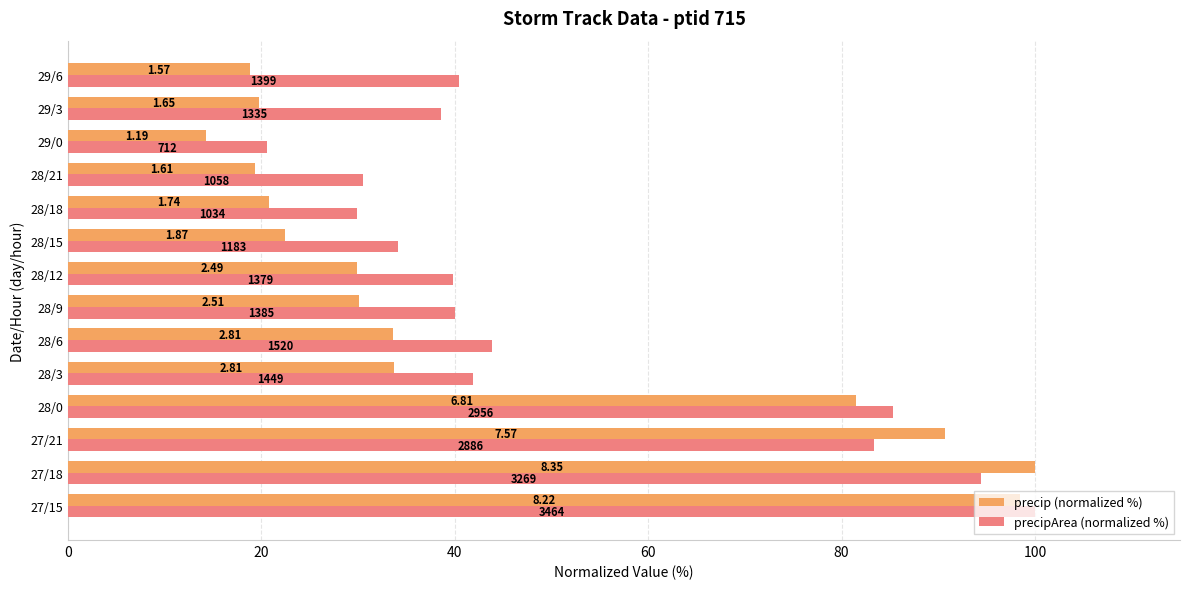

Reading left to right, extract all data points from this chart.

precip (normalized %): 98.5	100.0	90.7	81.5	33.7	33.6	30.1	29.8	22.4	20.8	19.3	14.2	19.7	18.8
precipArea (normalized %): 100.0	94.4	83.3	85.3	41.8	43.9	40.0	39.8	34.2	29.8	30.5	20.6	38.5	40.4